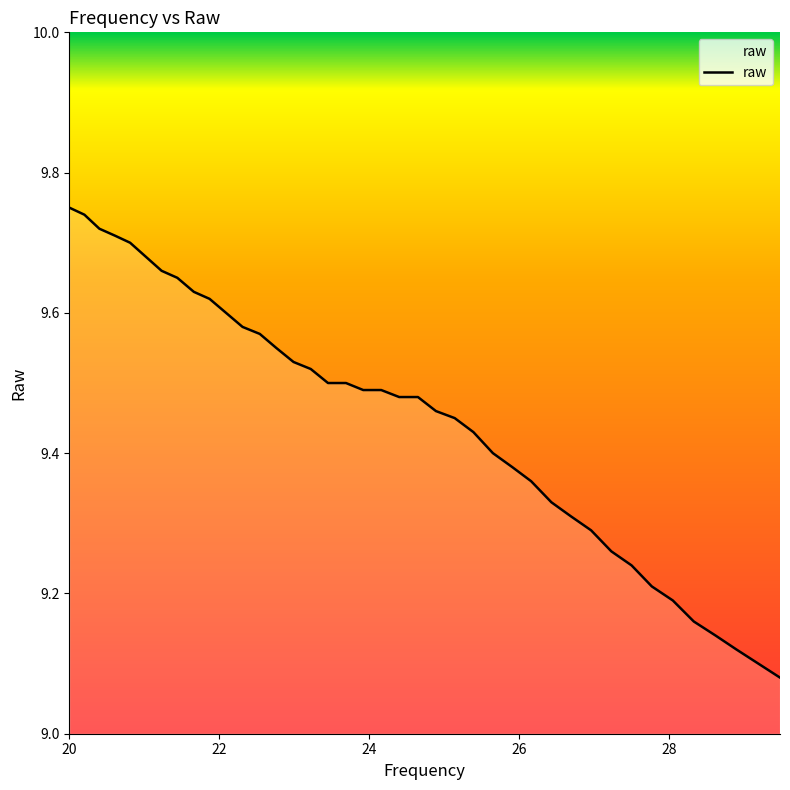

How many lines are shown in the chart?

1